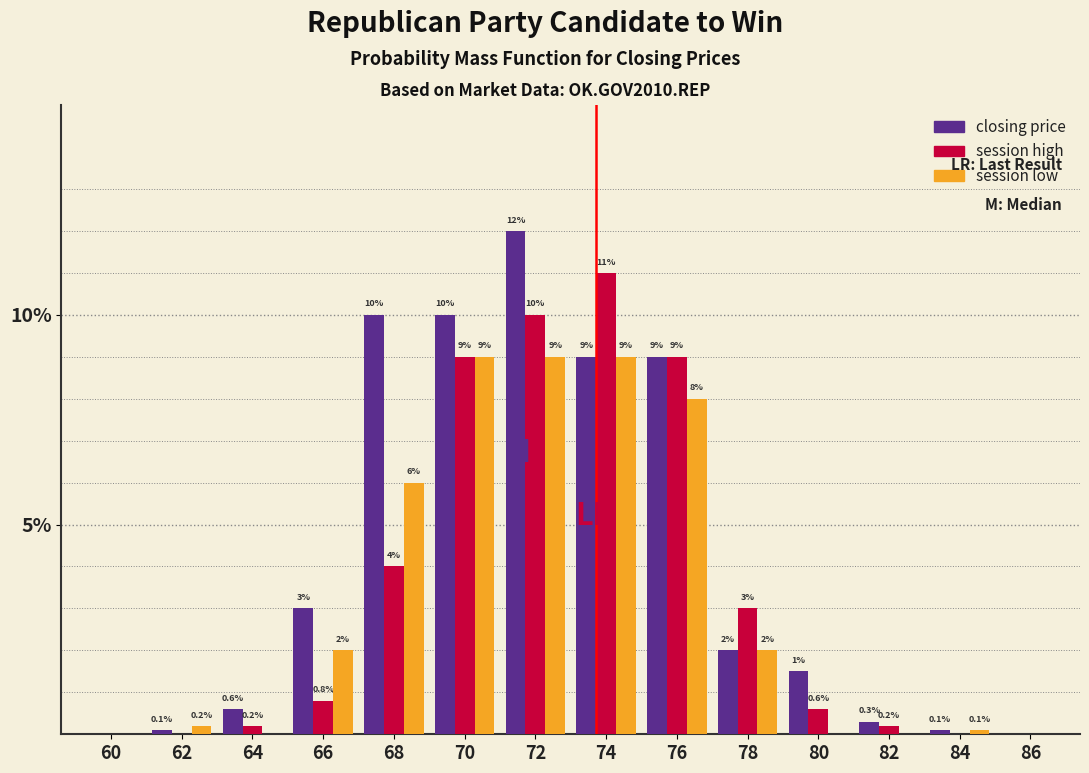

The value of session low at 72 is 12.8. True or false?

False